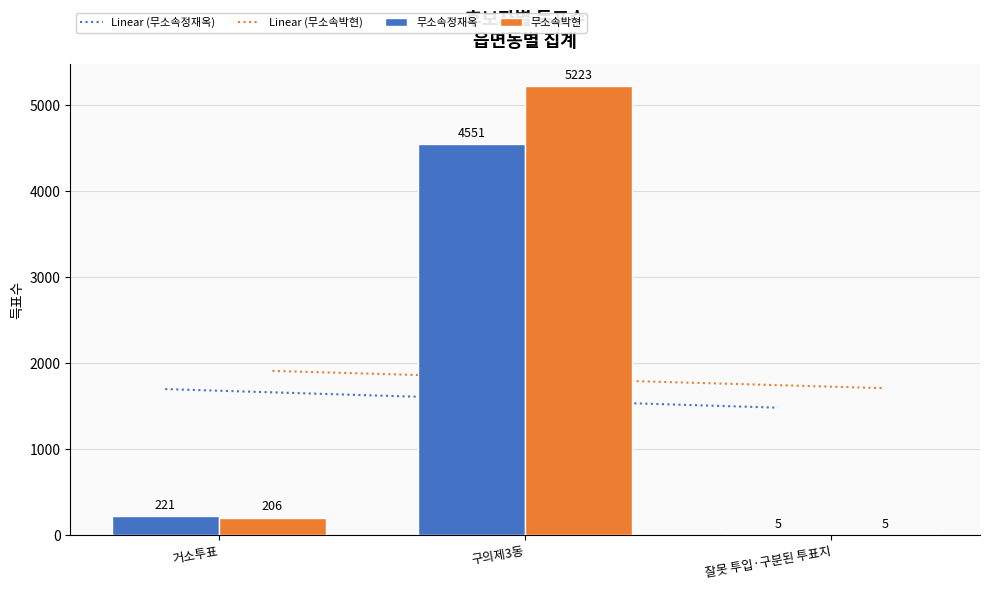

Are the bars horizontal?

No